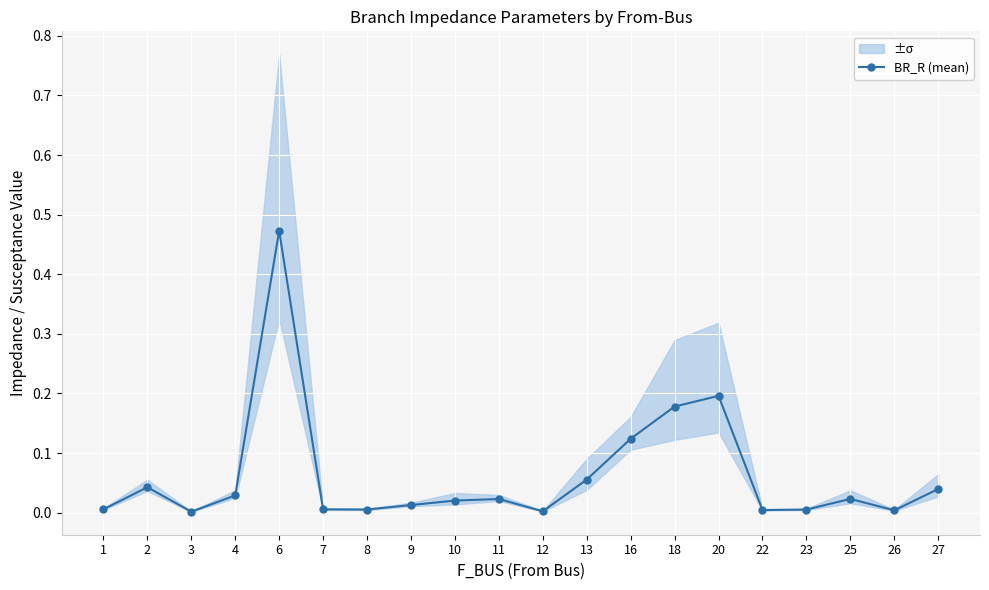

What is the difference between the second highest and second lowest values?

0.2